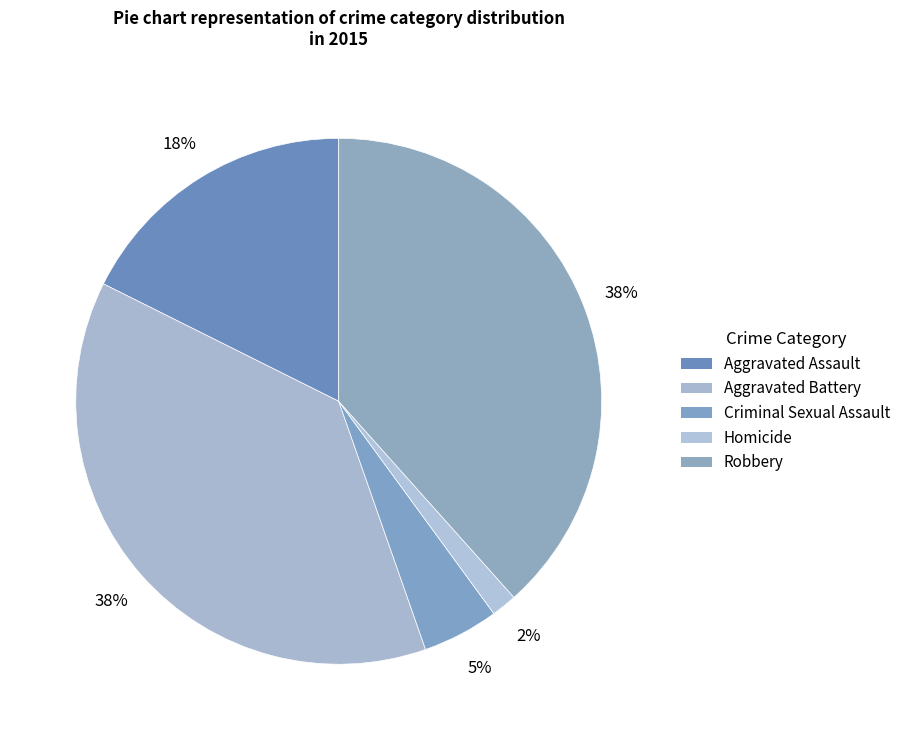

Count the number of slices in the pie.

5